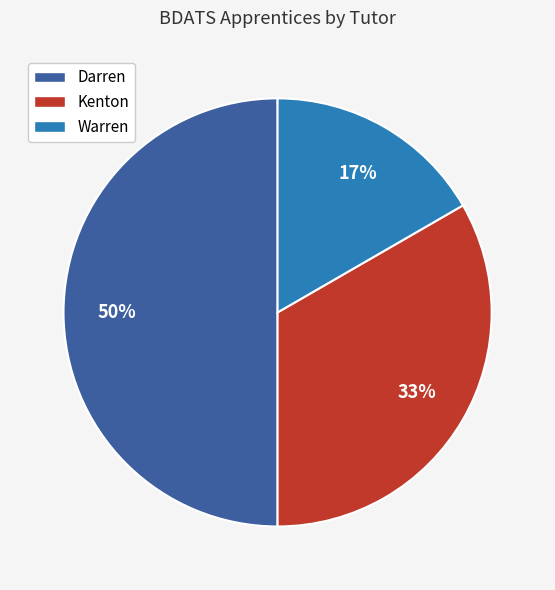

To the nearest percent, what is the difference between the largest and smallest slice percentages?

33%